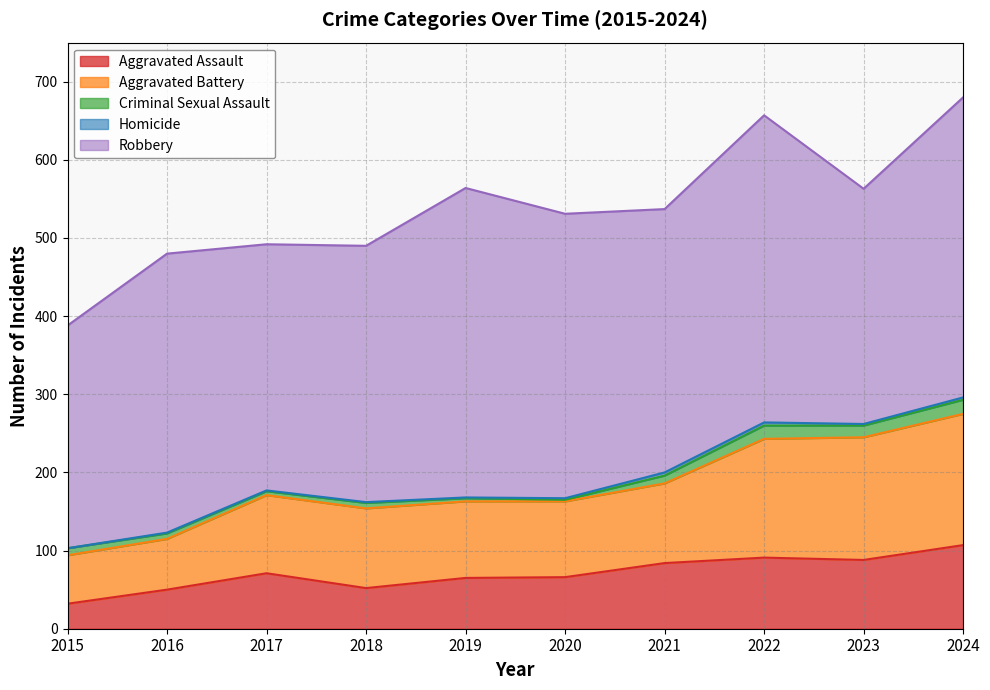

True or false: Criminal Sexual Assault and Aggravated Battery intersect in this chart.

False